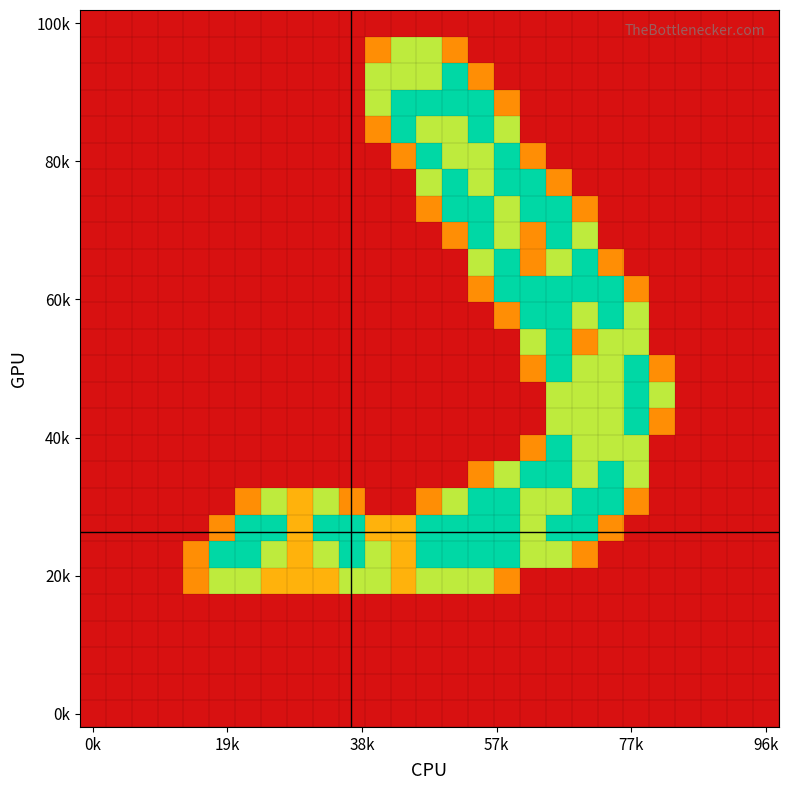

How many data points does each series have?

27